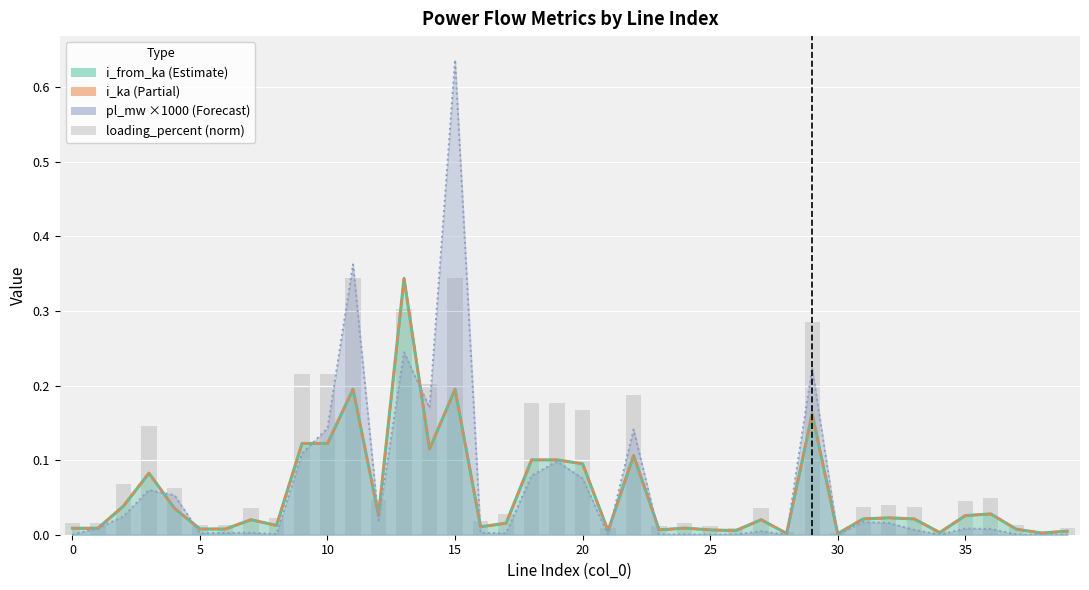

What is the maximum value shown in the chart?

0.6